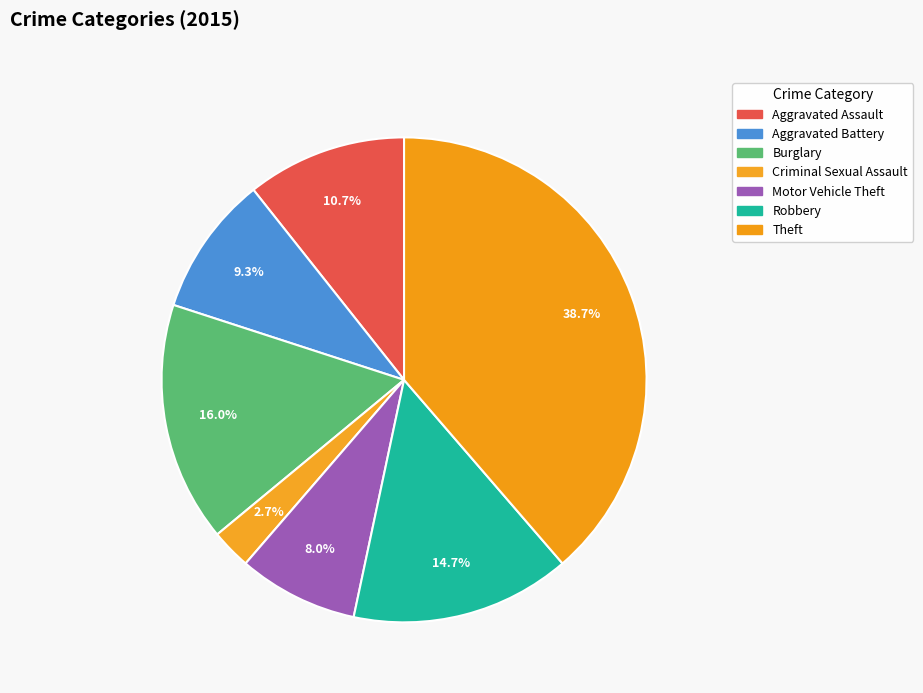

To the nearest percent, what is the difference between the Burglary and Motor Vehicle Theft slice percentages?

8%